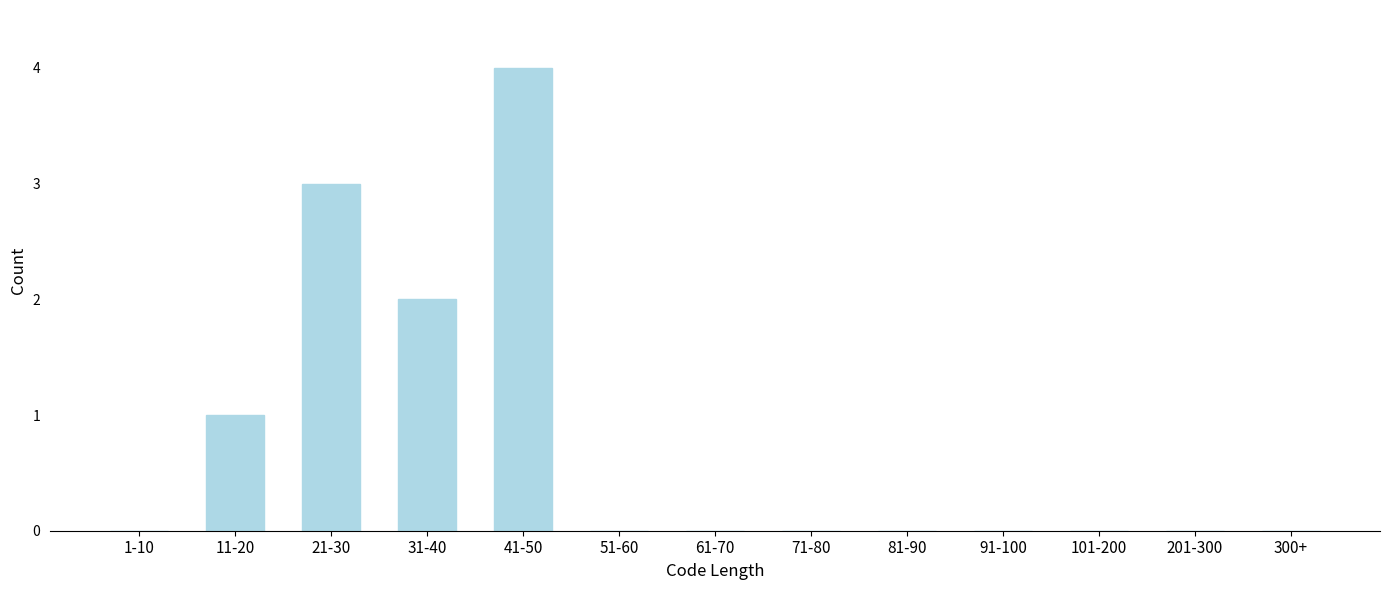

Reading left to right, transcribe all the data shown in this chart.

1-10=0	11-20=1	21-30=3	31-40=2	41-50=4	51-60=0	61-70=0	71-80=0	81-90=0	91-100=0	101-200=0	201-300=0	300+=0